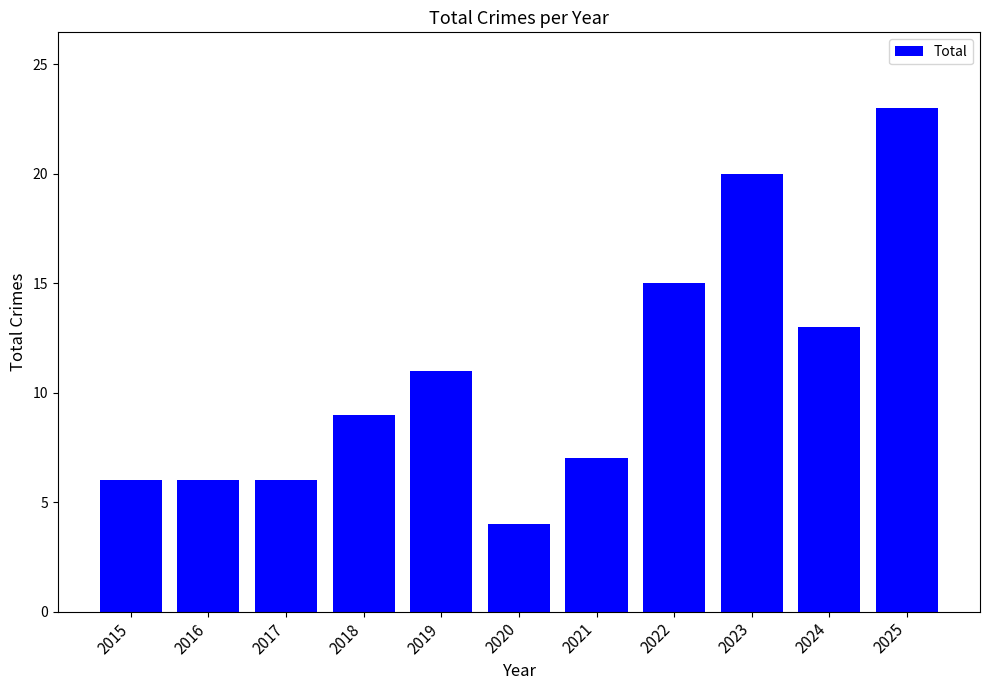

The chart shows a value of 7 at 2021. True or false?

True